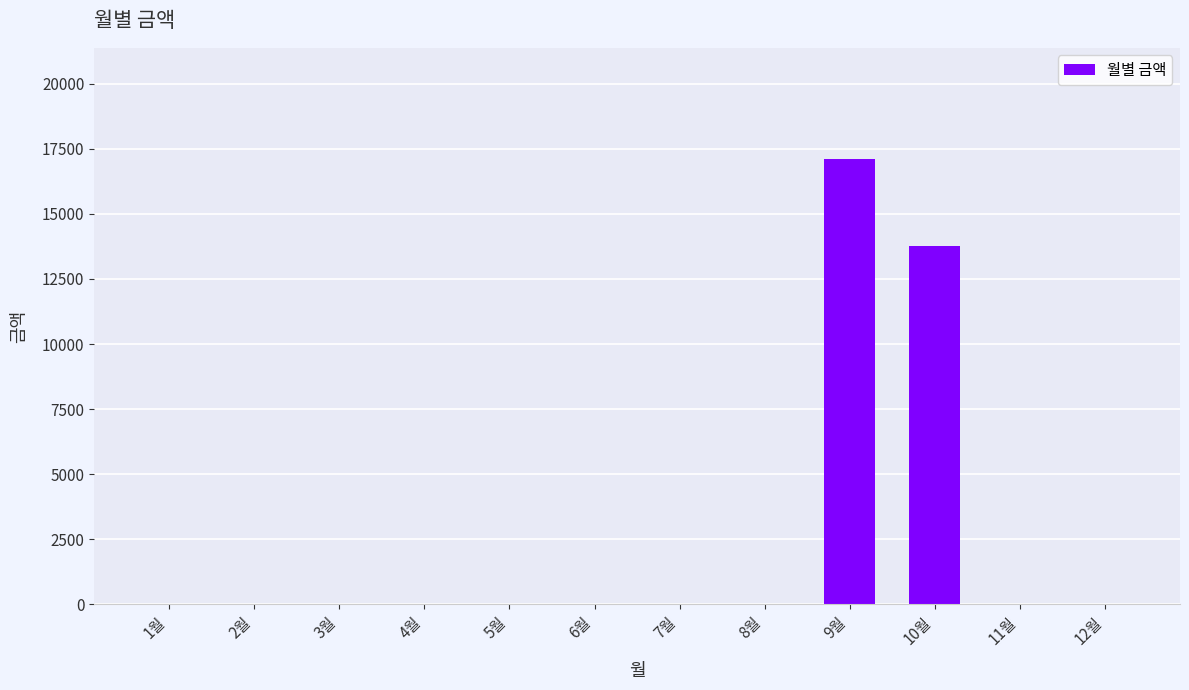

Reading right to left, transcribe all the data shown in this chart.

12월=0	11월=0	10월=13750	9월=17100	8월=0	7월=0	6월=0	5월=0	4월=0	3월=0	2월=0	1월=0